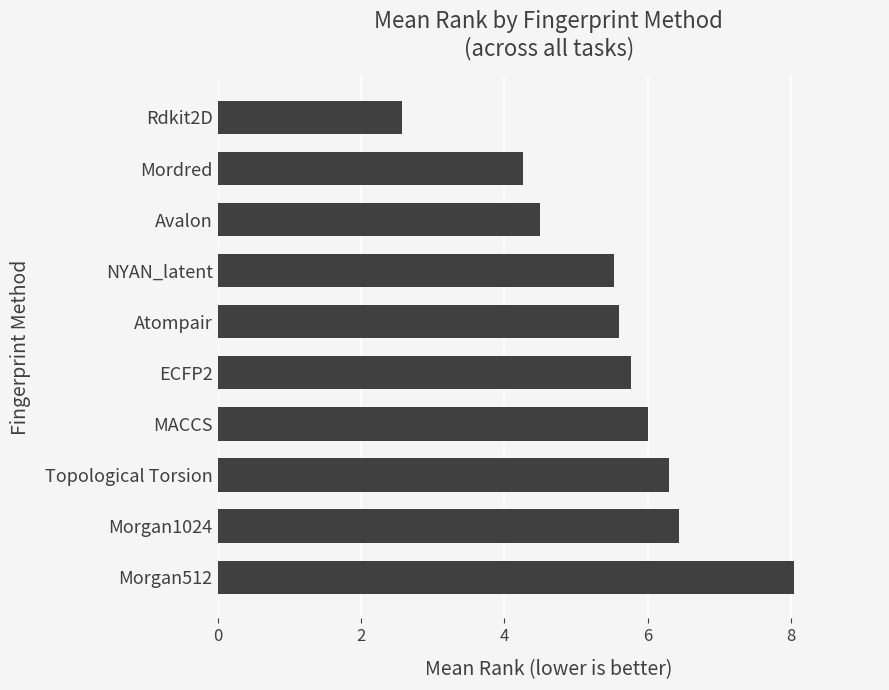

What is the change in value from MACCS to Atompair?

-0.4